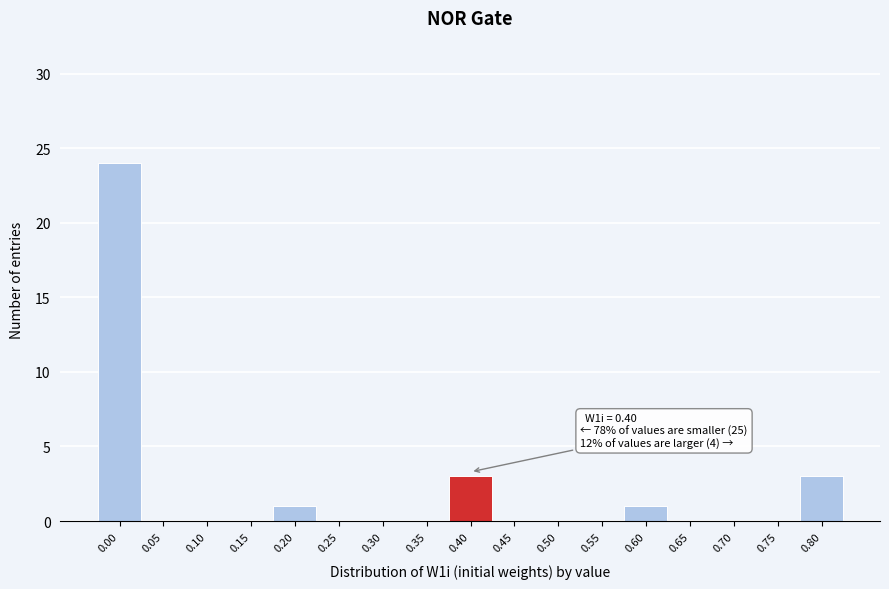

Reading left to right, list all the values displayed in this chart.

0.00=24	0.05=0	0.10=0	0.15=0	0.20=1	0.25=0	0.30=0	0.35=0	0.40=3	0.45=0	0.50=0	0.55=0	0.60=1	0.65=0	0.70=0	0.75=0	0.80=3